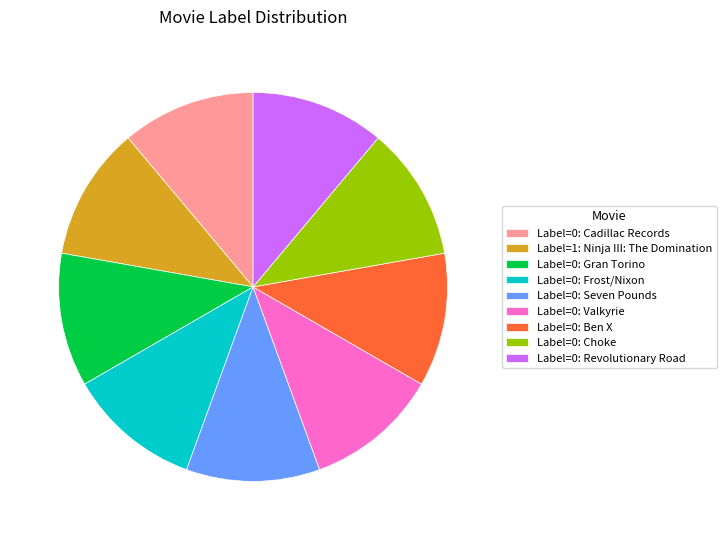

Does any single category account for the majority?

No